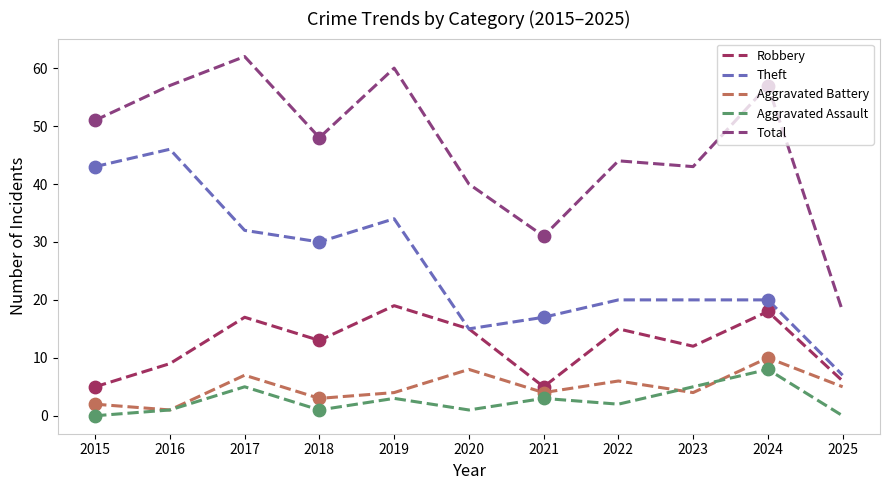

What are all the series names shown in the legend?

Robbery, Theft, Aggravated Battery, Aggravated Assault, Total